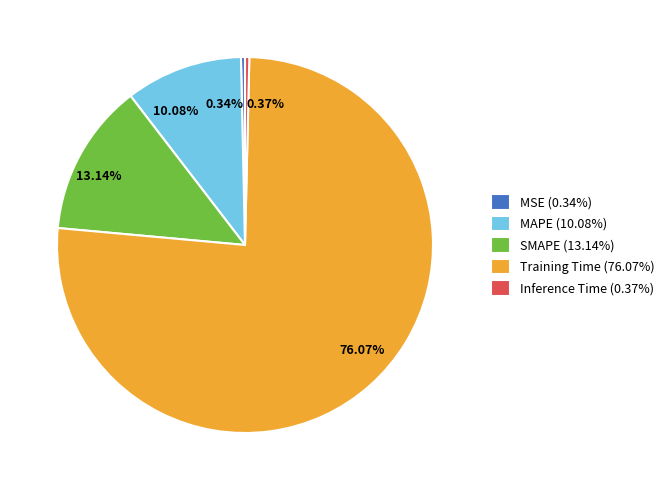

Count the number of slices in the pie.

5